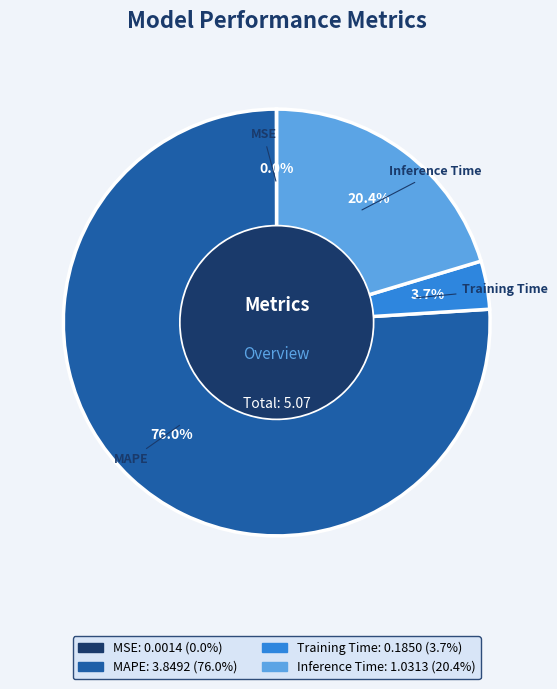

What is the largest slice in the pie chart?

MAPE